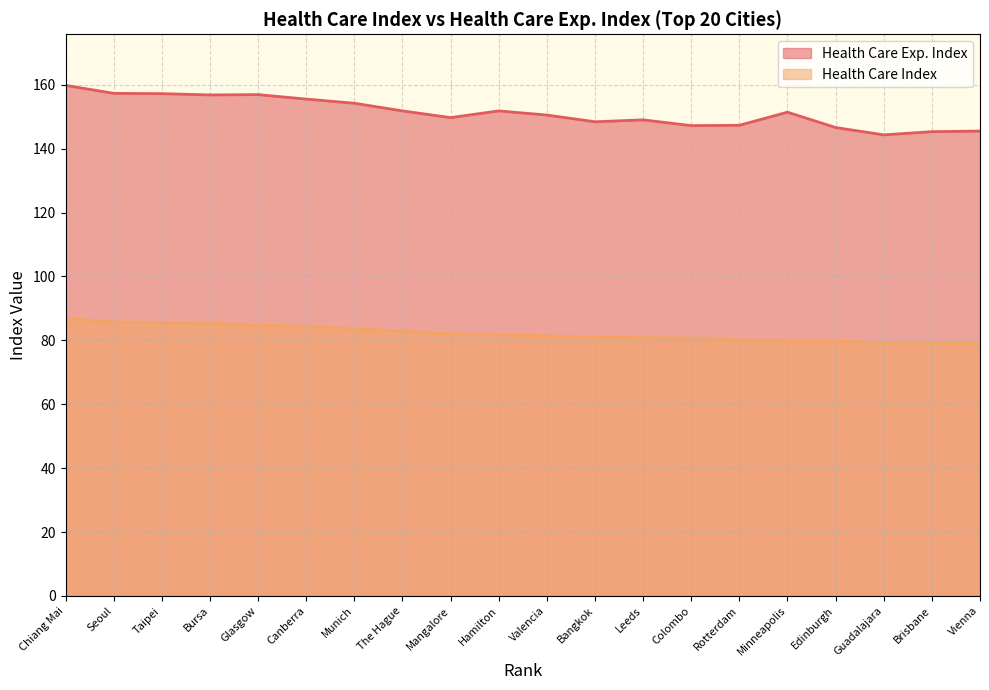

What is the value of the Health Care Index point at the 8th from the left?

82.9